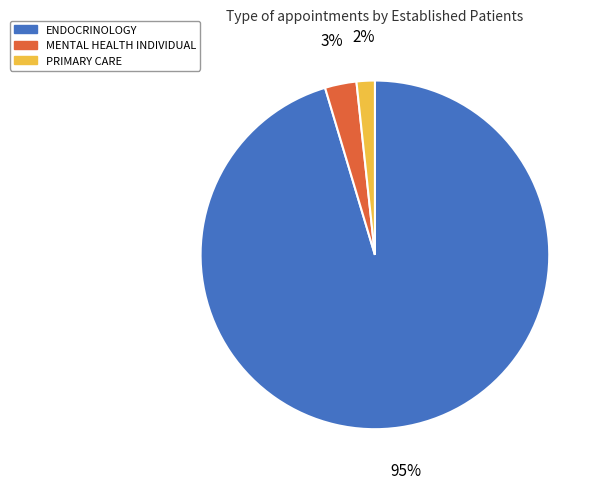

Does any single category account for the majority?

Yes